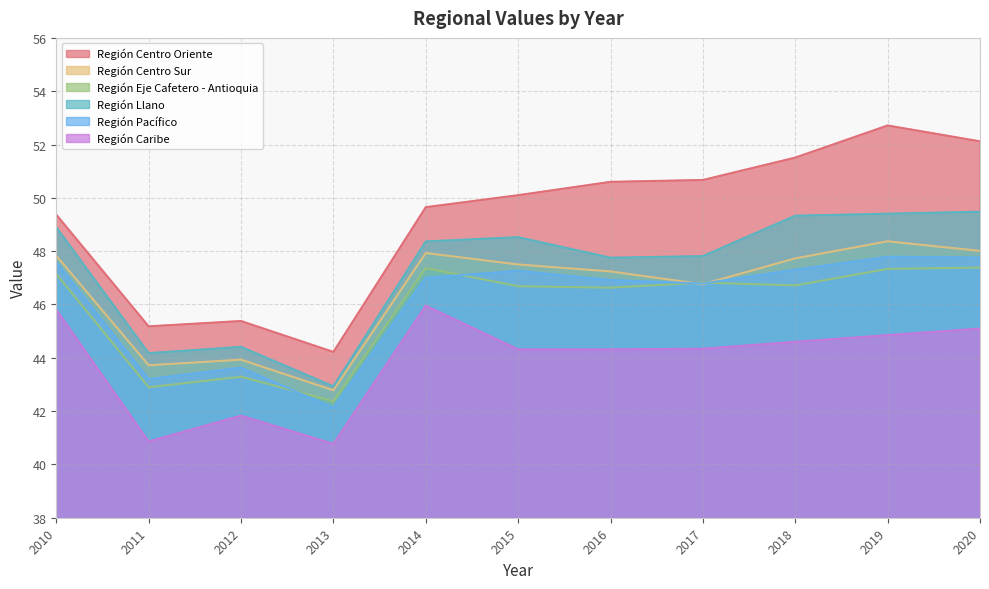

Where is Región Pacífico nearest to the value 44?

2012